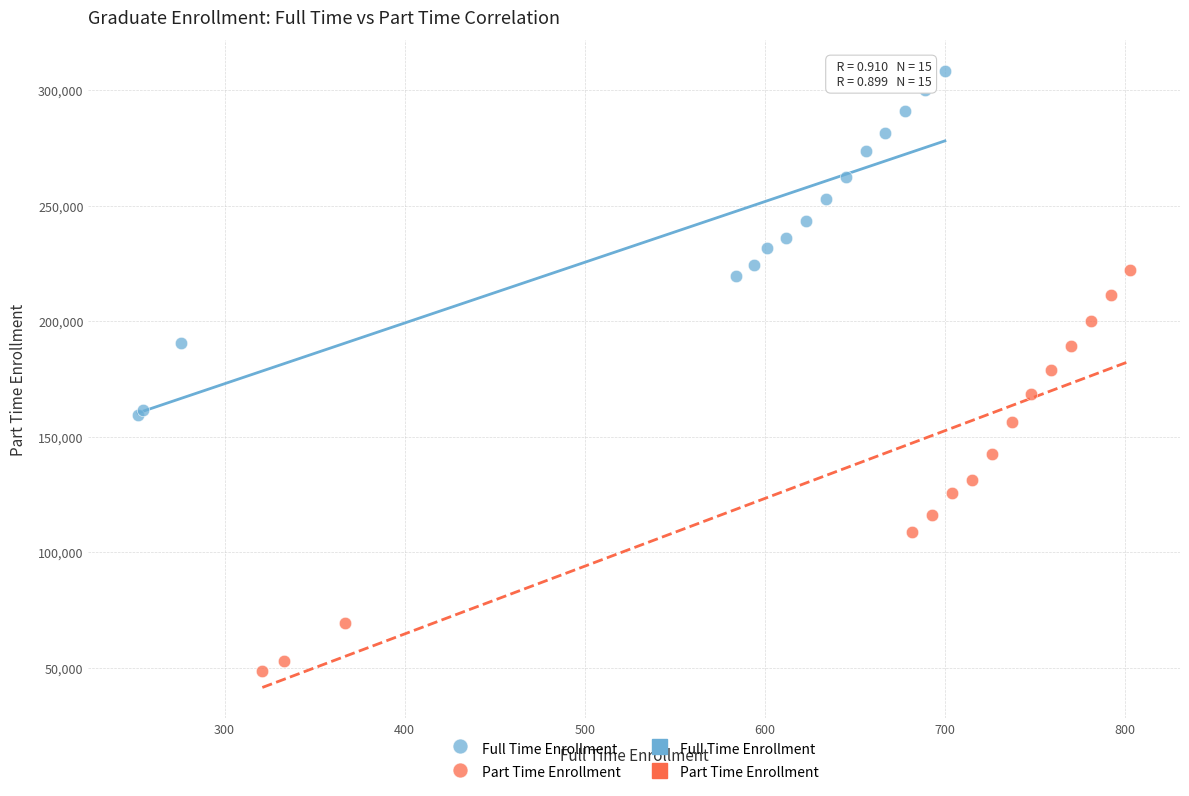

Which series contains the highest Y value?

Full Time Enrollment